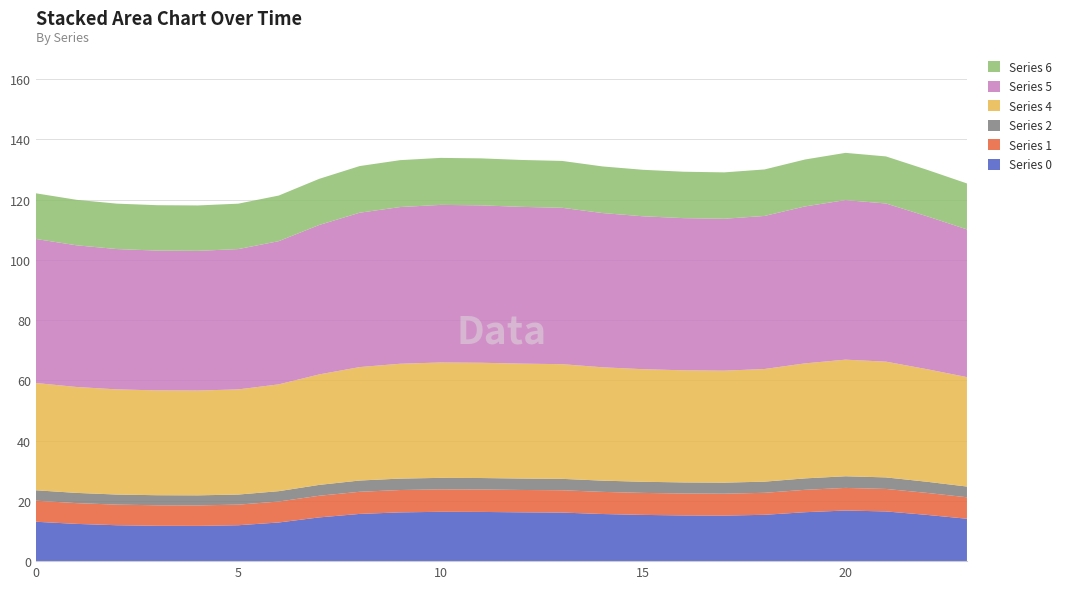

Reading right to left, list all the values displayed in this chart.

Series 0: 23=14.1	22=15.4	21=16.5	20=16.8	19=16.2	18=15.4	17=15.1	16=15.2	15=15.3	14=15.6	13=16.1	12=16.2	11=16.3	10=16.4	9=16.2	8=15.7	7=14.5	6=12.8	5=11.9	4=11.7	3=11.7	2=11.9	1=12.4	0=13.1
Series 1: 23=7.1	22=7.3	21=7.5	20=7.5	19=7.4	18=7.3	17=7.3	16=7.3	15=7.3	14=7.3	13=7.4	12=7.4	11=7.4	10=7.4	9=7.4	8=7.3	7=7.2	6=7.0	5=6.8	4=6.8	3=6.8	2=6.8	1=6.9	0=7.0
Series 2: 23=3.6	22=3.7	21=3.8	20=3.9	19=3.8	18=3.7	17=3.7	16=3.7	15=3.7	14=3.7	13=3.8	12=3.8	11=3.8	10=3.8	9=3.8	8=3.7	7=3.6	6=3.4	5=3.3	4=3.3	3=3.3	2=3.3	1=3.4	0=3.5
Series 4: 23=36.3	22=37.4	21=38.4	20=38.7	19=38.2	18=37.4	17=37.2	16=37.2	15=37.4	14=37.6	13=38.1	12=38.1	11=38.3	10=38.3	9=38.1	8=37.7	7=36.7	6=35.5	5=34.9	4=34.8	3=34.8	2=34.9	1=35.2	0=35.6
Series 5: 23=49.0	22=50.8	21=52.5	20=53.0	19=52.1	18=50.8	17=50.4	16=50.5	15=50.8	14=51.2	13=51.9	12=52.0	11=52.2	10=52.3	9=52.0	8=51.2	7=49.6	6=47.5	5=46.6	4=46.4	3=46.4	2=46.6	1=47.0	0=47.8
Series 6: 23=15.3	22=15.4	21=15.6	20=15.7	19=15.6	18=15.4	17=15.4	16=15.4	15=15.4	14=15.5	13=15.6	12=15.6	11=15.6	10=15.6	9=15.6	8=15.5	7=15.3	6=15.1	5=15.1	4=15.1	3=15.1	2=15.1	1=15.1	0=15.2